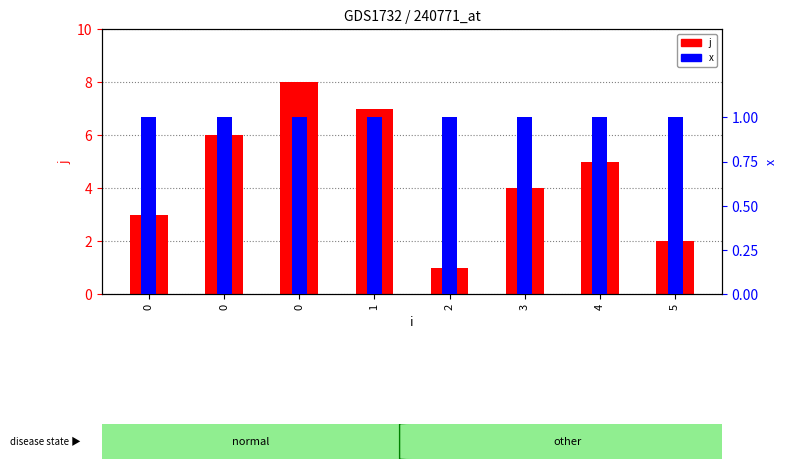

What is the value of the j bar at the 2nd from the left?

3